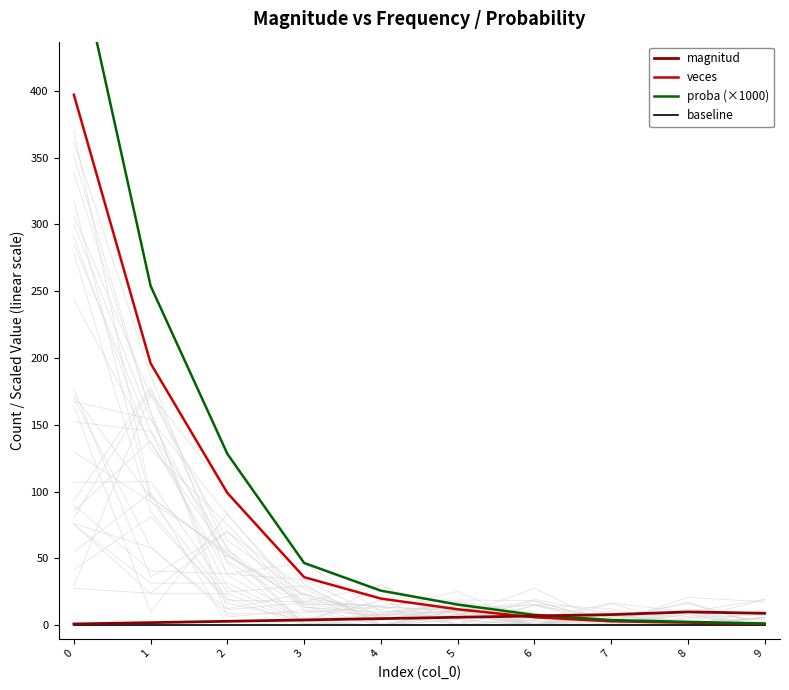

What is the sum of all proba (×1000) values?

1000.0